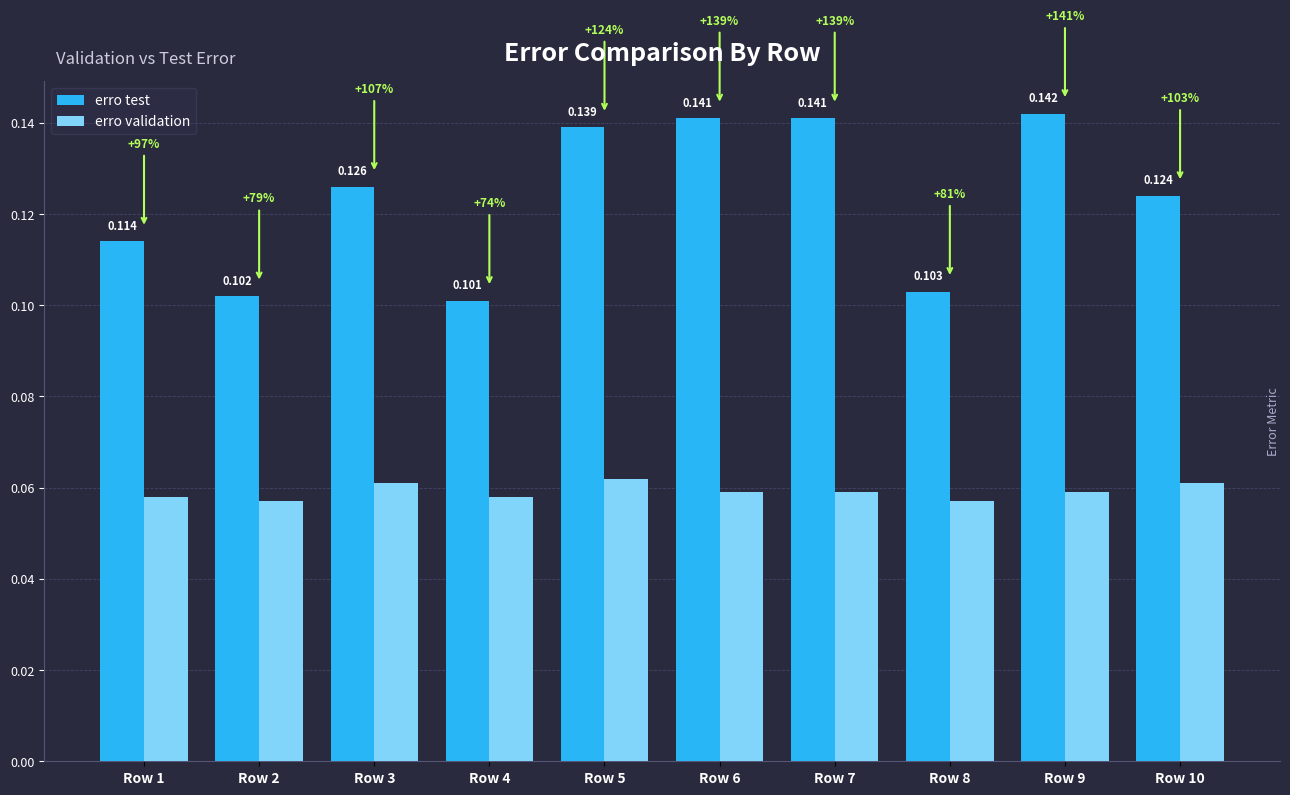

The value of erro validation at Row 1 is 0.0. True or false?

False